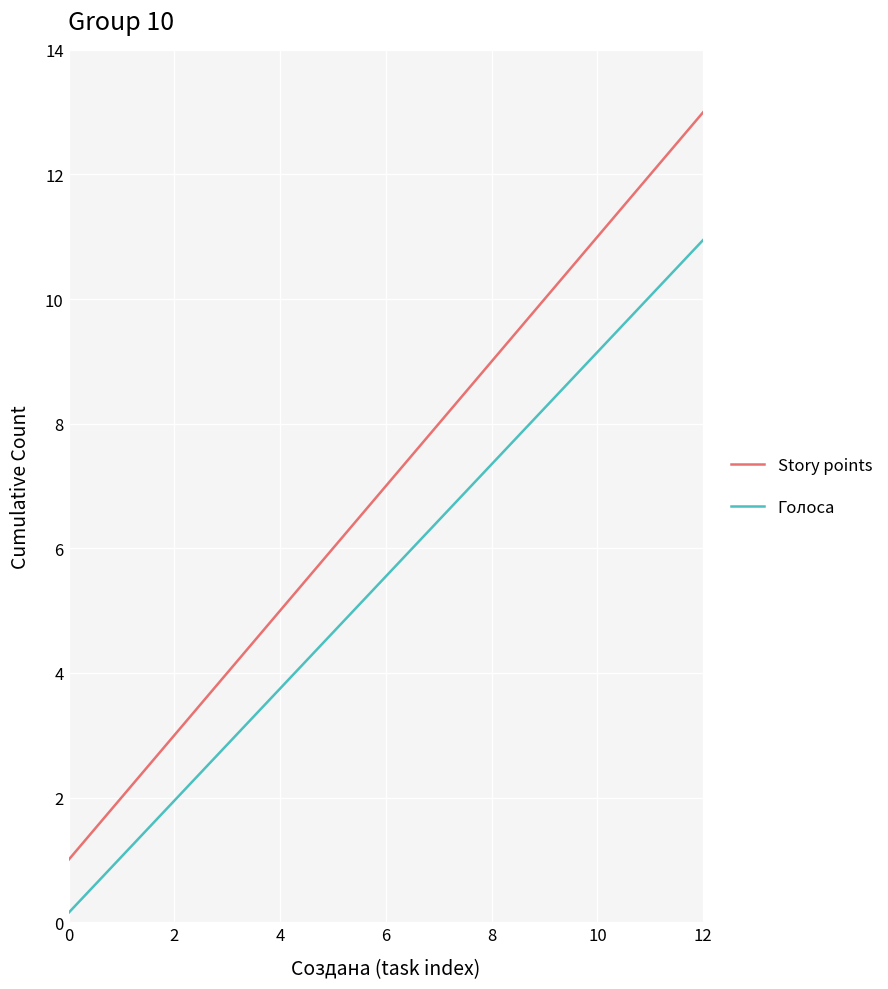

Rank the series by their maximum value, from highest to lowest.

Story points, Голоса